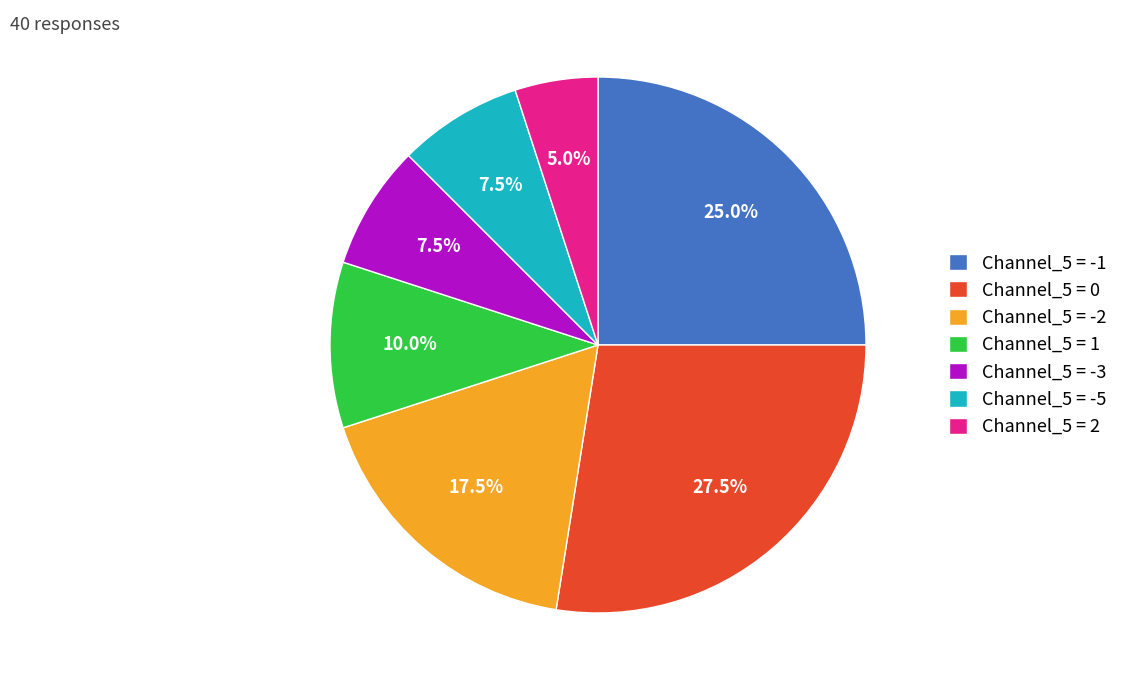

Combined, do Channel_5 = -1 and Channel_5 = 1 account for over 50%?

No